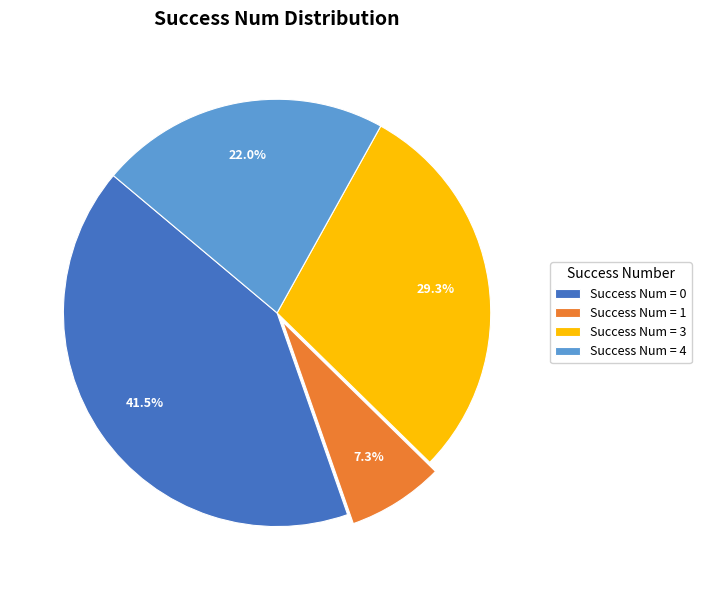

What is the largest slice in the pie chart?

Success Num = 0